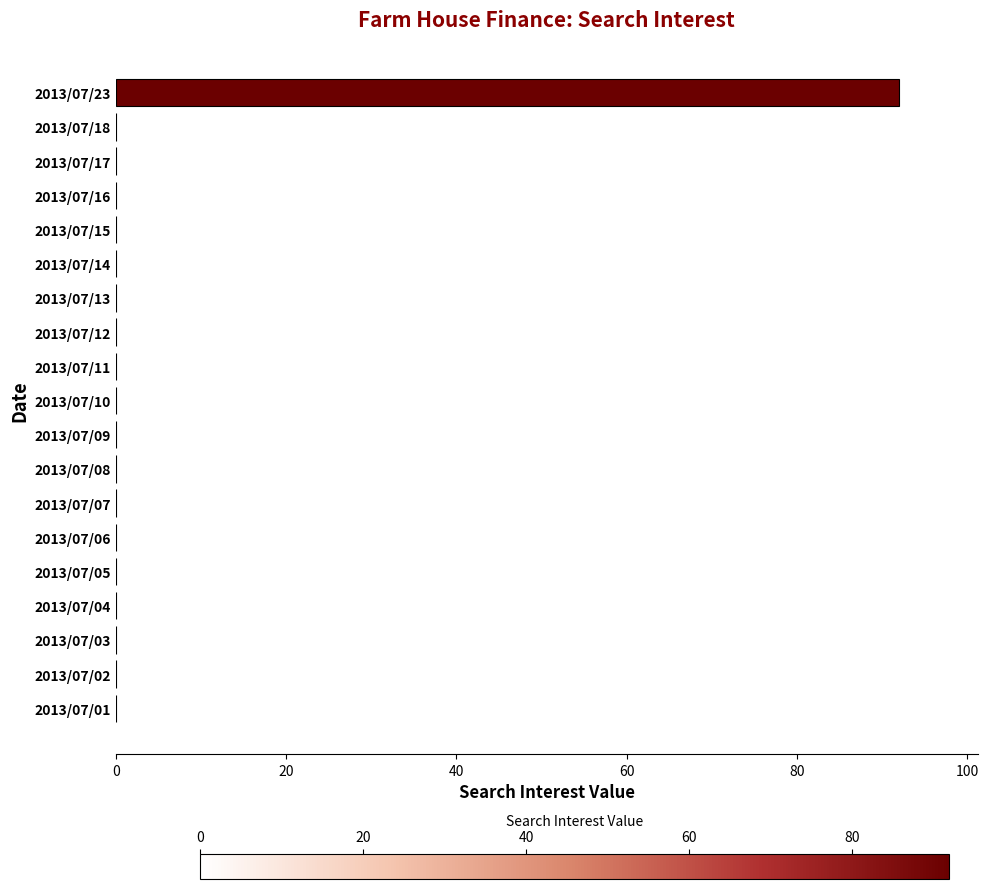

What is the greatest value displayed?

92